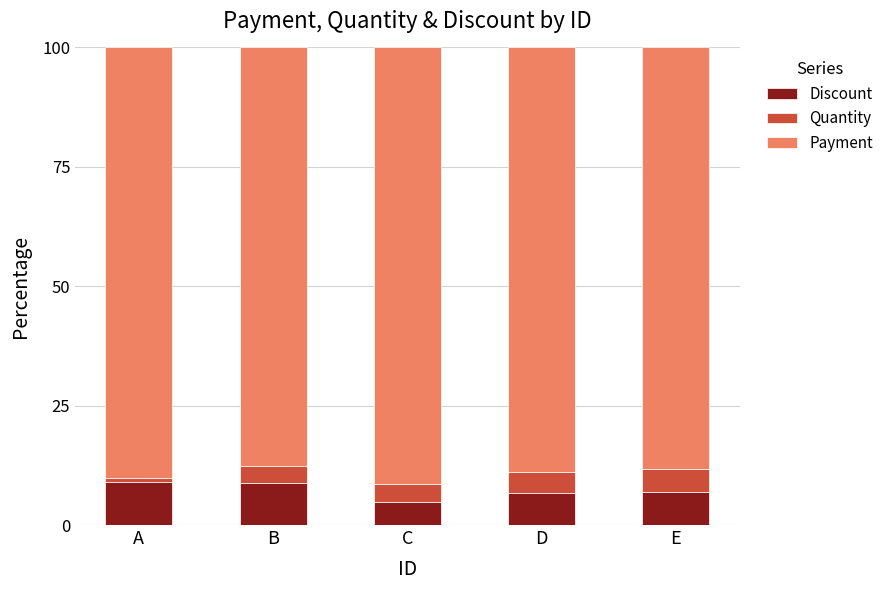

How many bars are there in total?

5